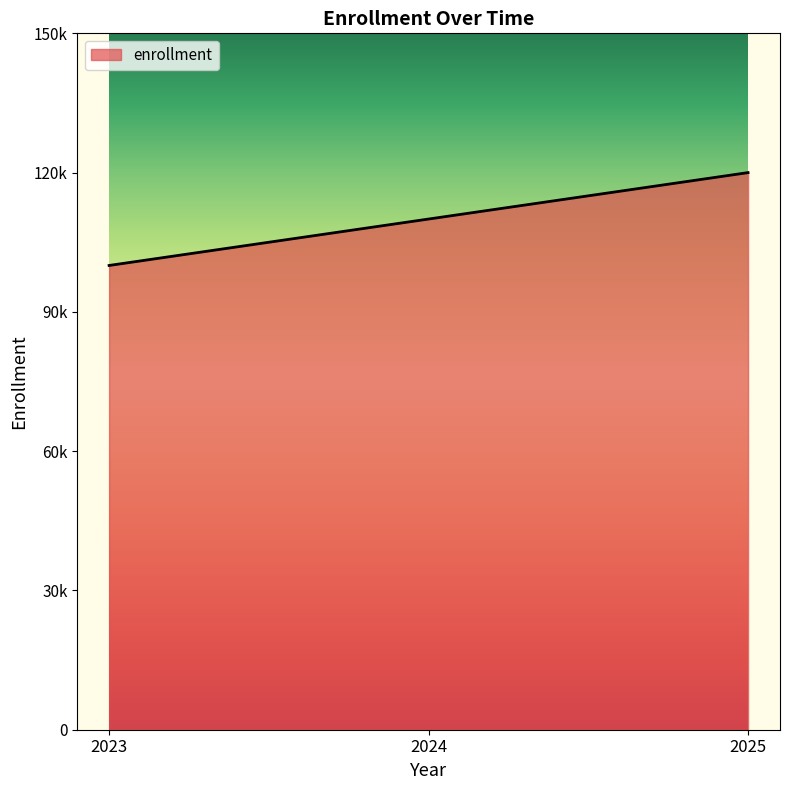

Is this an area chart (filled region under the line)?

Yes